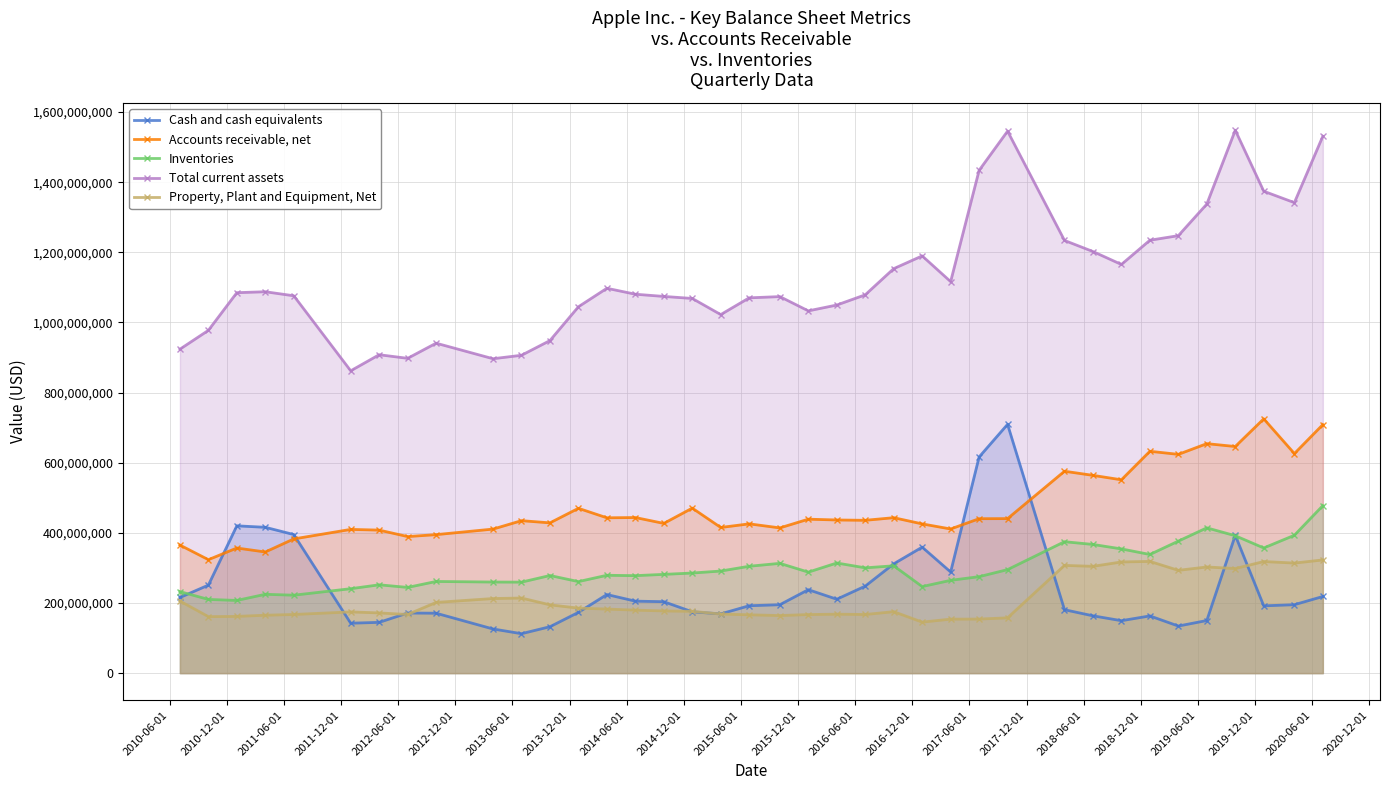

True or false: Total current assets and Inventories intersect in this chart.

False